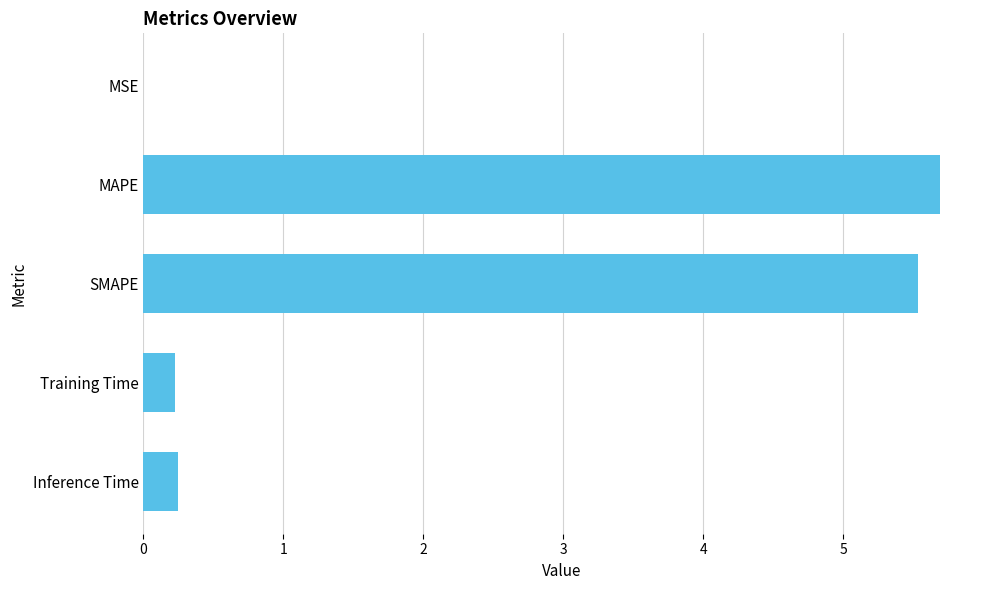

What is the ratio of the value at SMAPE to the value at MAPE?

1.0